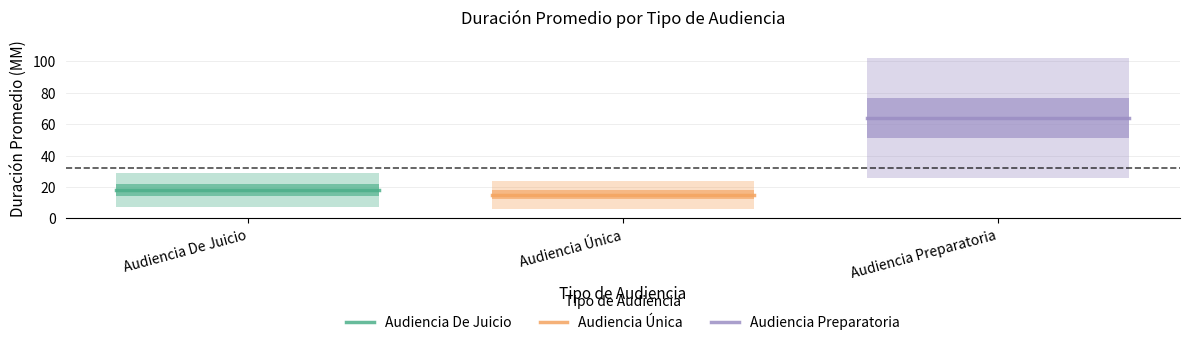

What is the value of the Audiencia De Juicio point at the 1st from the left?

18